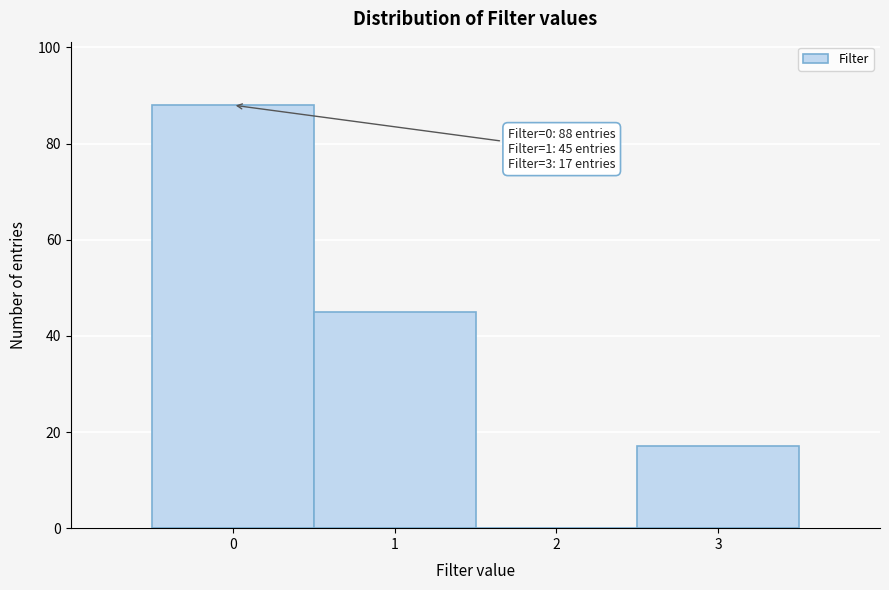

Reading left to right, list all the values displayed in this chart.

0=88	1=45	2=0	3=17